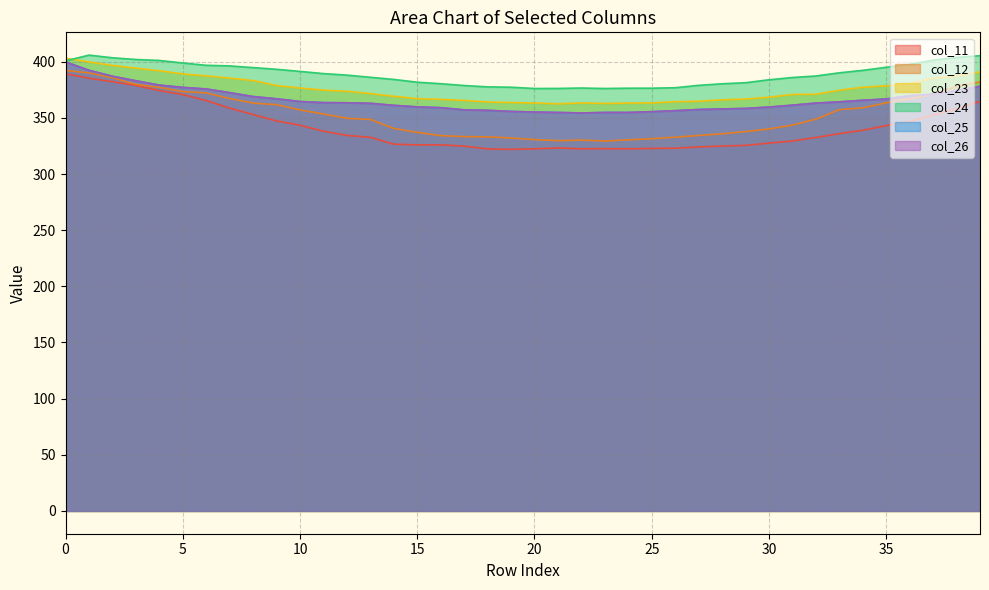

Count the number of categories in the chart.

40